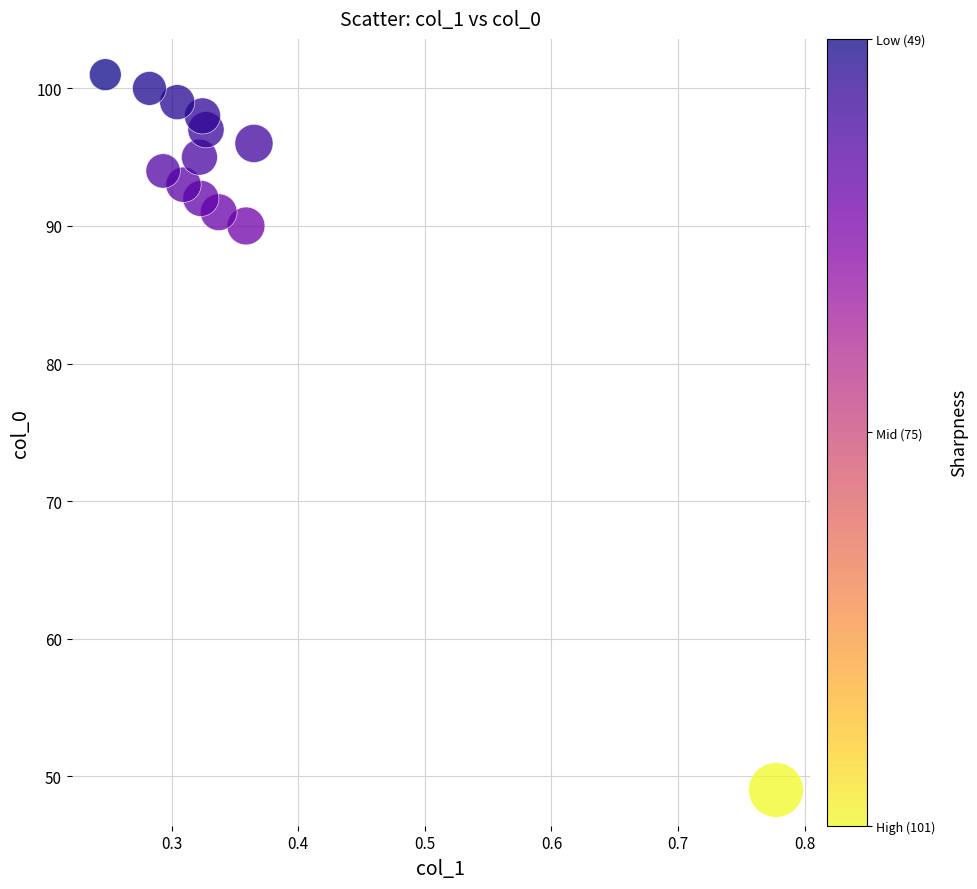

What Y value in the scatter plot is closest to 75?

90